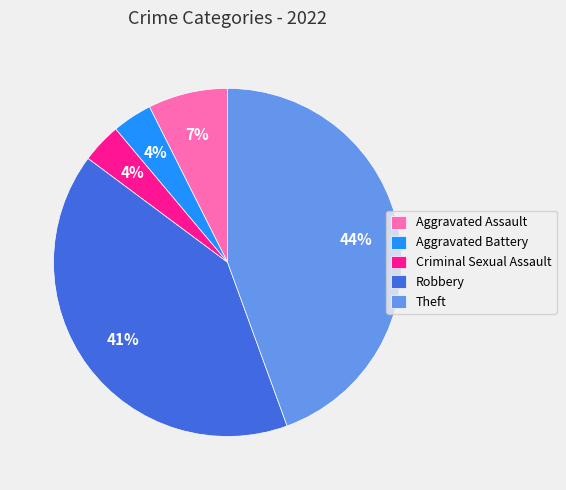

Does Aggravated Battery account for over 50% of the chart?

No